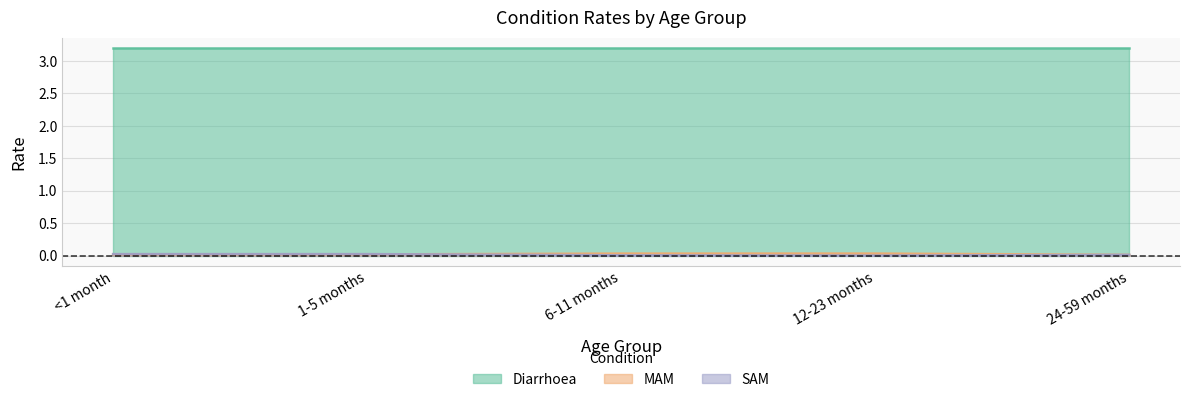

At which label does MAM reach its minimum?

24-59 months